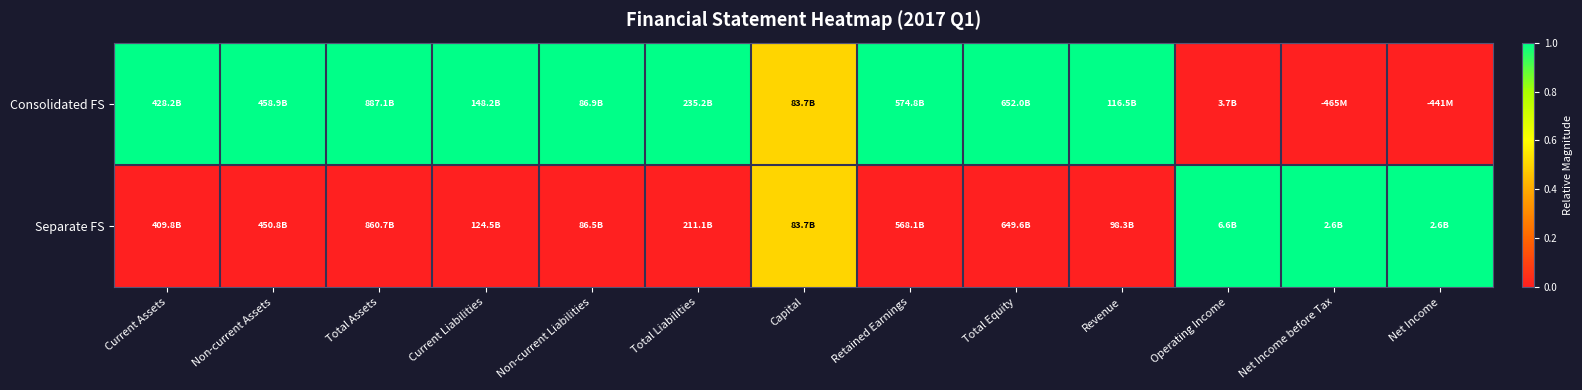

Reading right to left, what are all the values shown in this chart?

Consolidated FS: Net Income=0.0	Net Income before Tax=0.0	Operating Income=0.0	Revenue=1.0	Total Equity=1.0	Retained Earnings=1.0	Capital=0.5	Total Liabilities=1.0	Non-current Liabilities=1.0	Current Liabilities=1.0	Total Assets=1.0	Non-current Assets=1.0	Current Assets=1.0
Separate FS: Net Income=1.0	Net Income before Tax=1.0	Operating Income=1.0	Revenue=0.0	Total Equity=0.0	Retained Earnings=0.0	Capital=0.5	Total Liabilities=0.0	Non-current Liabilities=0.0	Current Liabilities=0.0	Total Assets=0.0	Non-current Assets=0.0	Current Assets=0.0